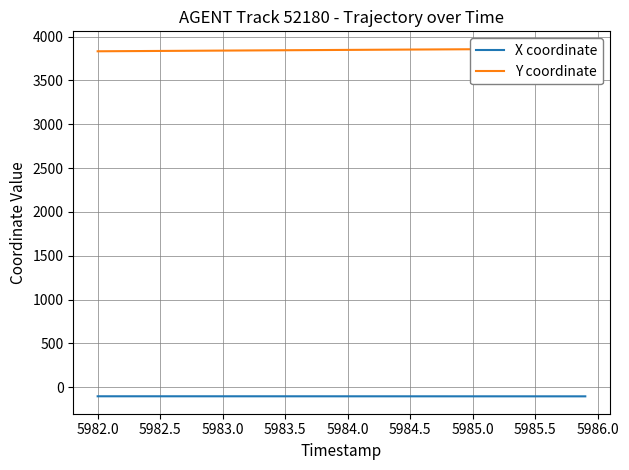

What is the highest value of the X coordinate series?

-102.5